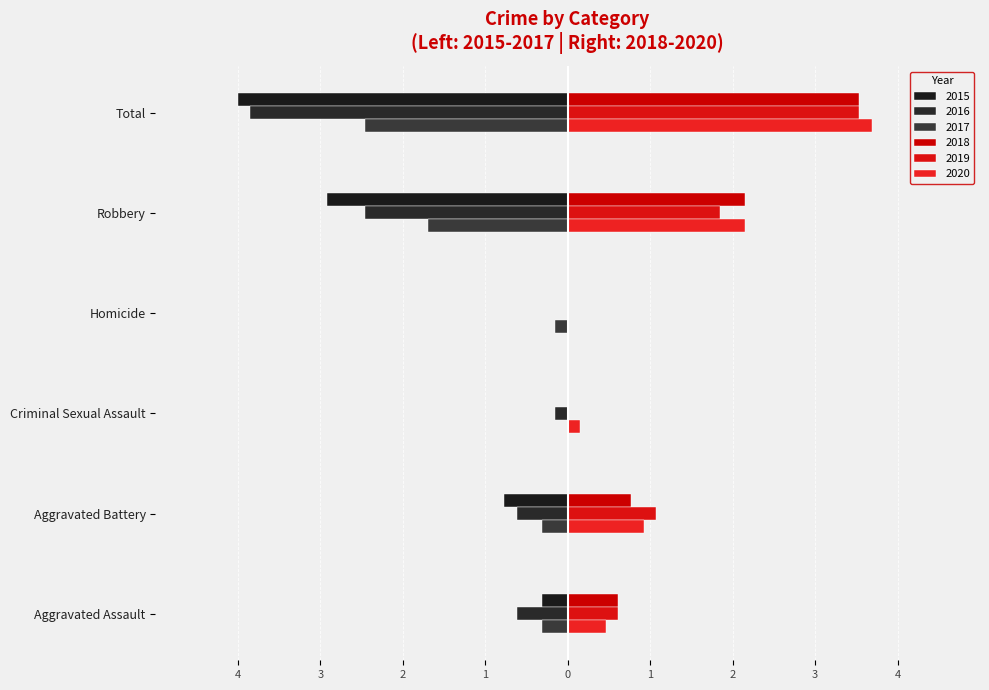

At which label does 2019 first exceed 1?

Aggravated Battery